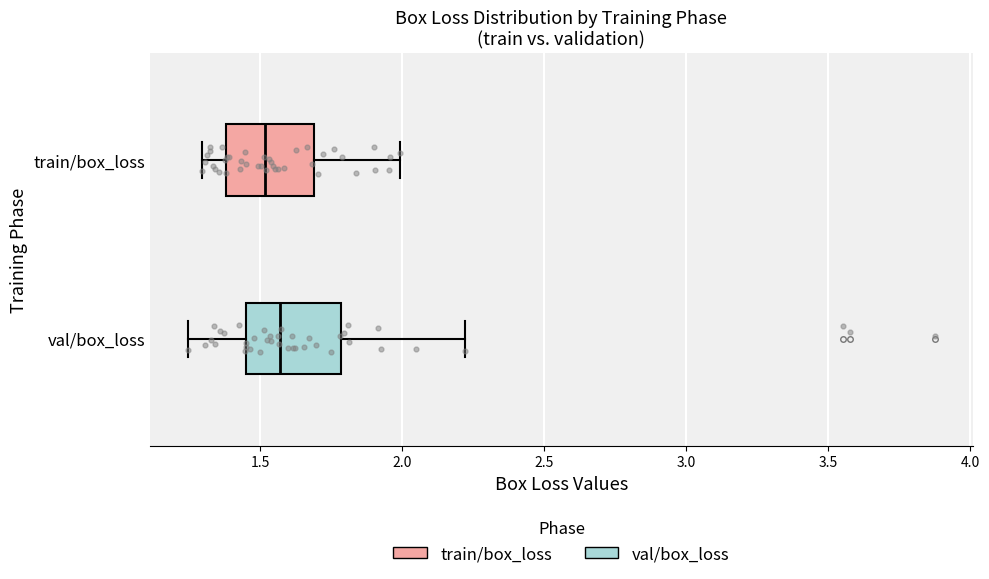

Reading bottom to top, read every box against the x-axis: the position of its median line, the range the box covers, and the ends of its whiskers. The values are not printed on the chart, so give them approximately, as read against the axis.

val/box_loss: median 1.55, box 1.45 to 1.80, whiskers 1.25 to 2.20
train/box_loss: median 1.50, box 1.40 to 1.70, whiskers 1.30 to 2.00